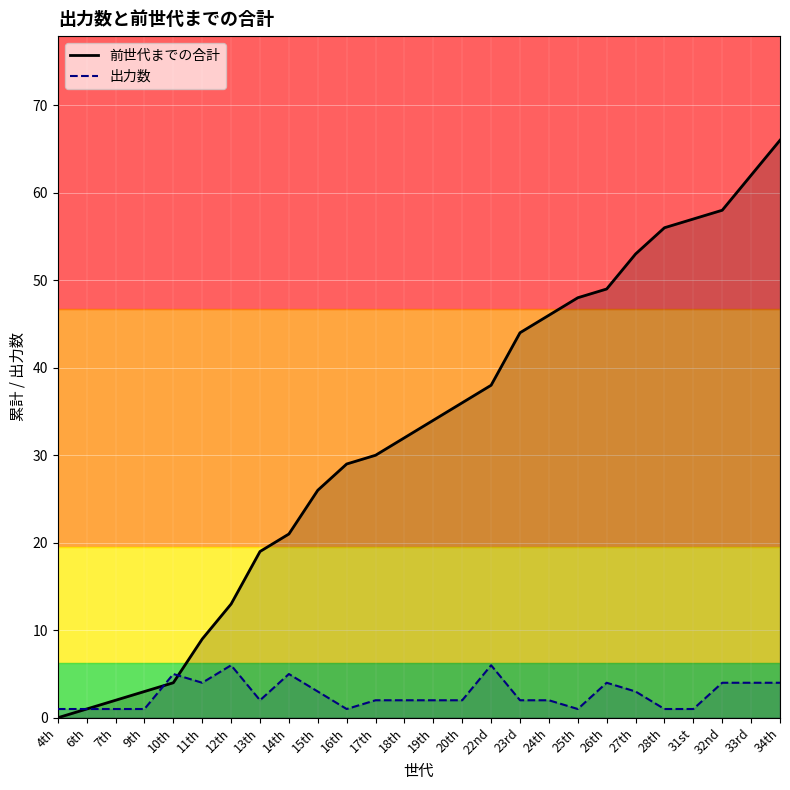

What is the sum of all 前世代までの合計 values?

836